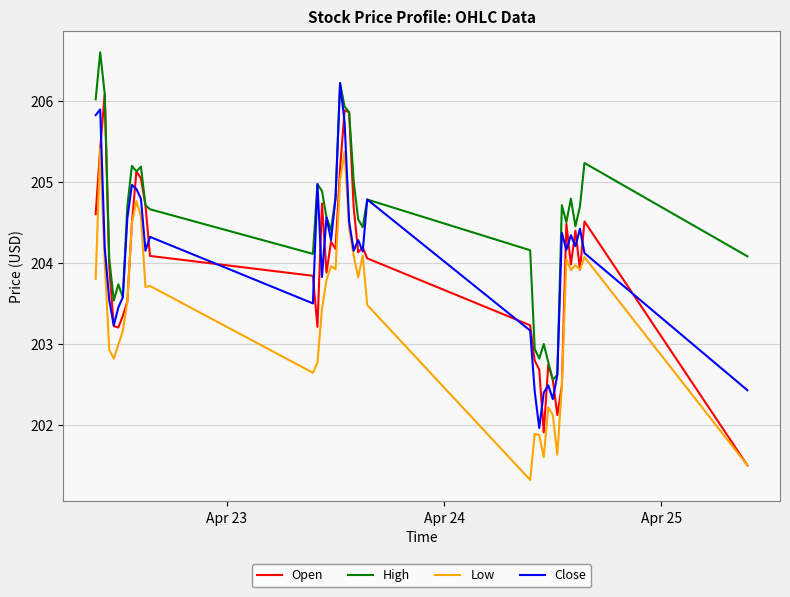

True or false: Low and High intersect in this chart.

False